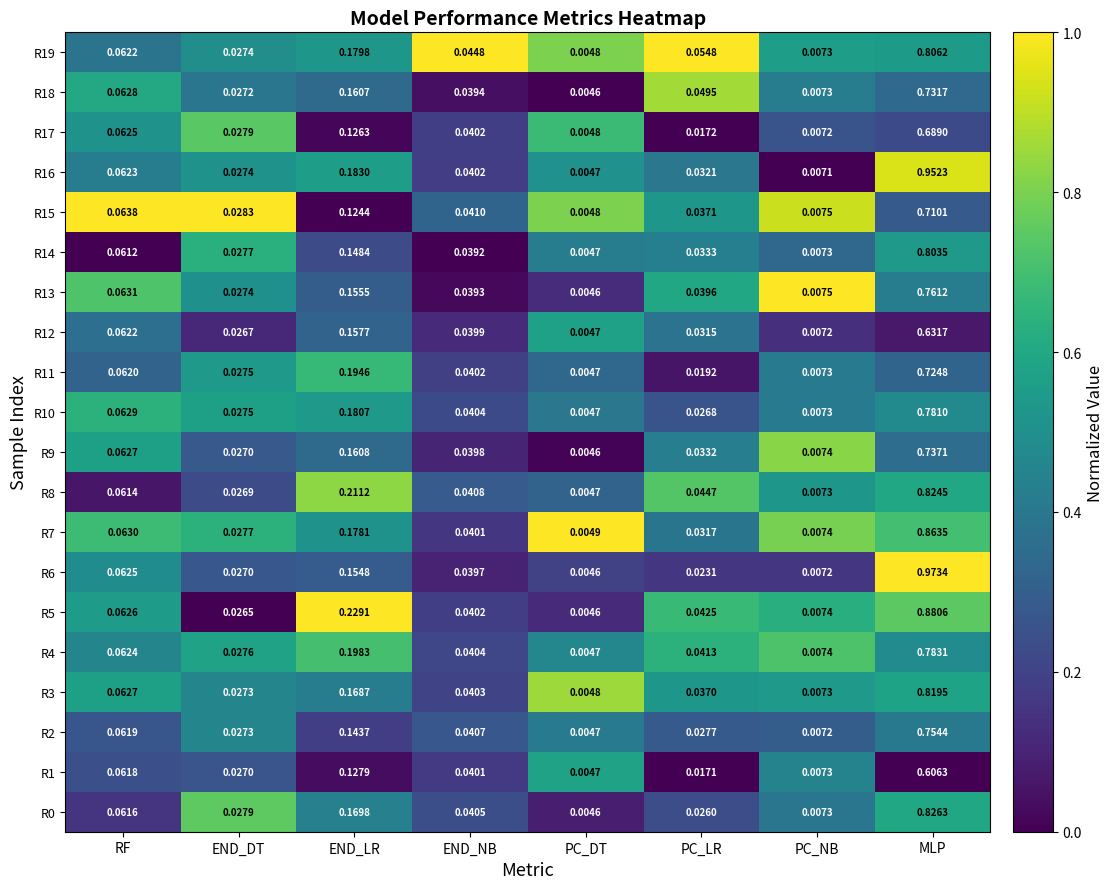

At which label does R2 reach its peak?

MLP